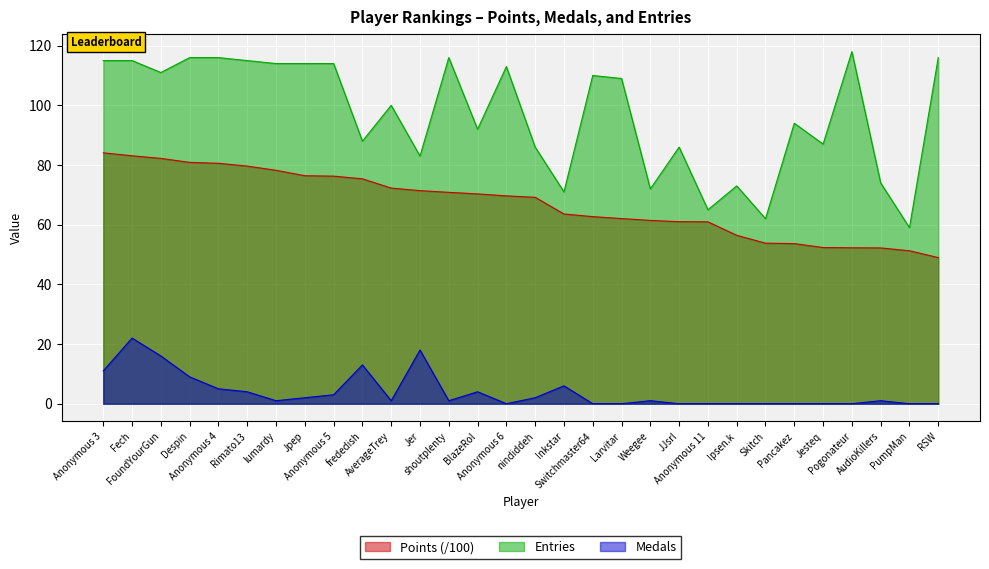

Does the chart display data point markers on the line(s)?

No